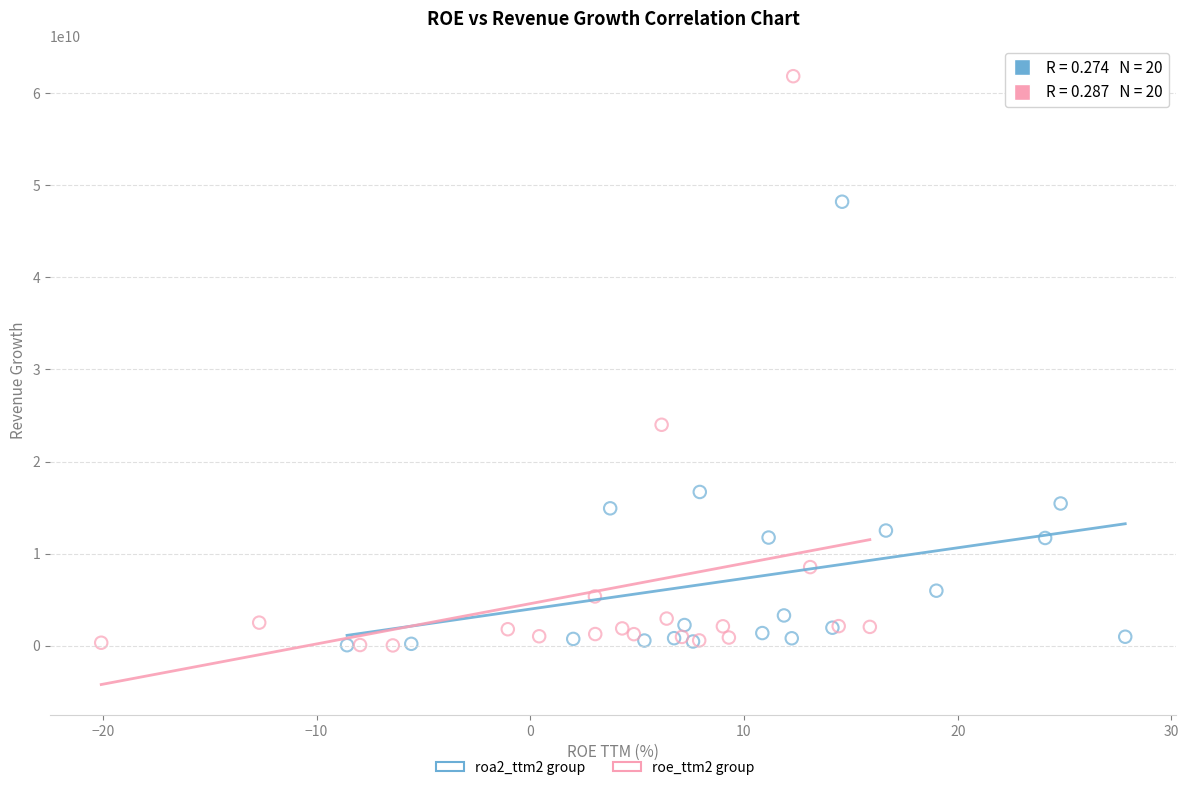

Which series reaches the maximum Y coordinate?

roe_ttm2 group